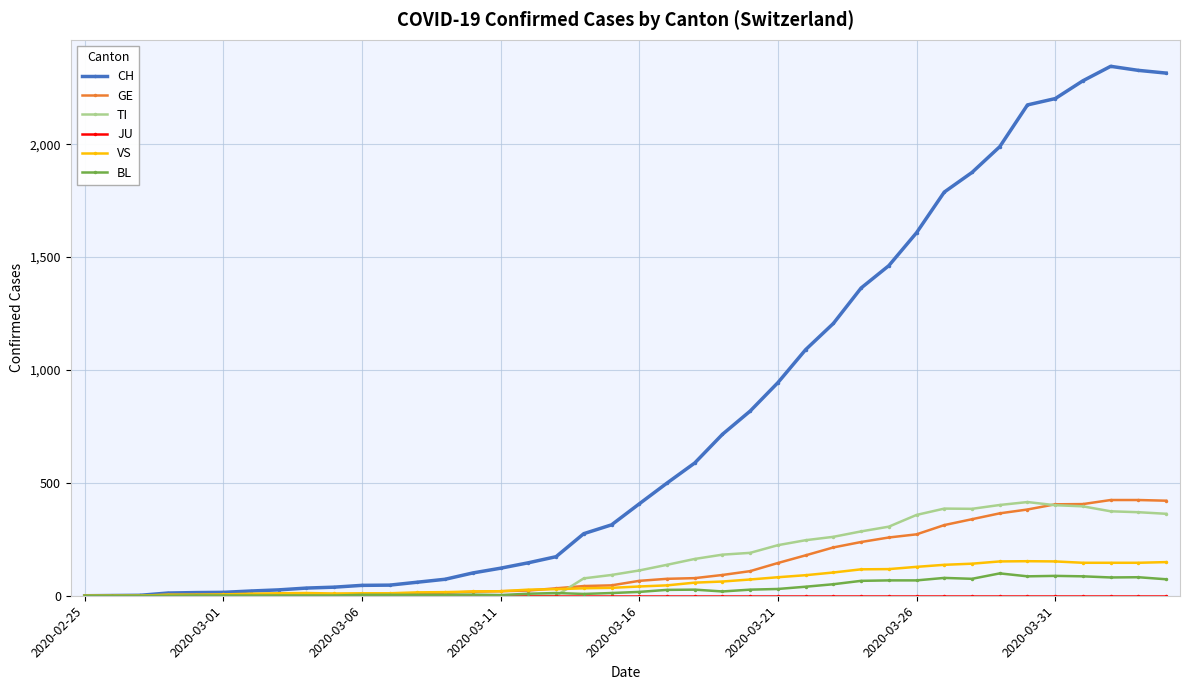

Which series has the largest total across all categories?

CH